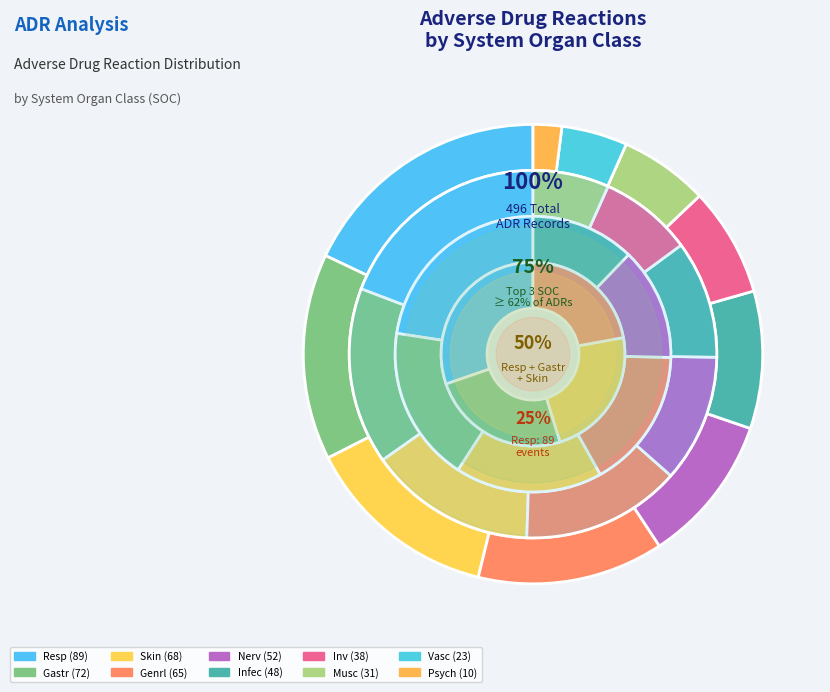

To the nearest percent, what is the average slice percentage?

10%